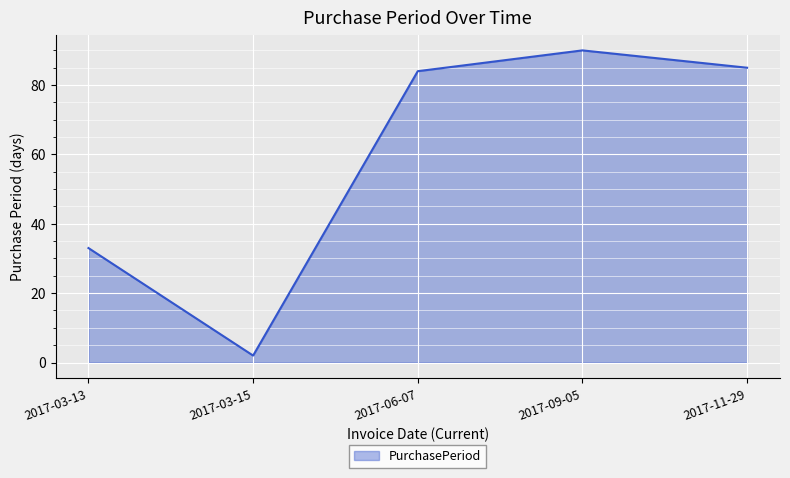

What is the average value?

59